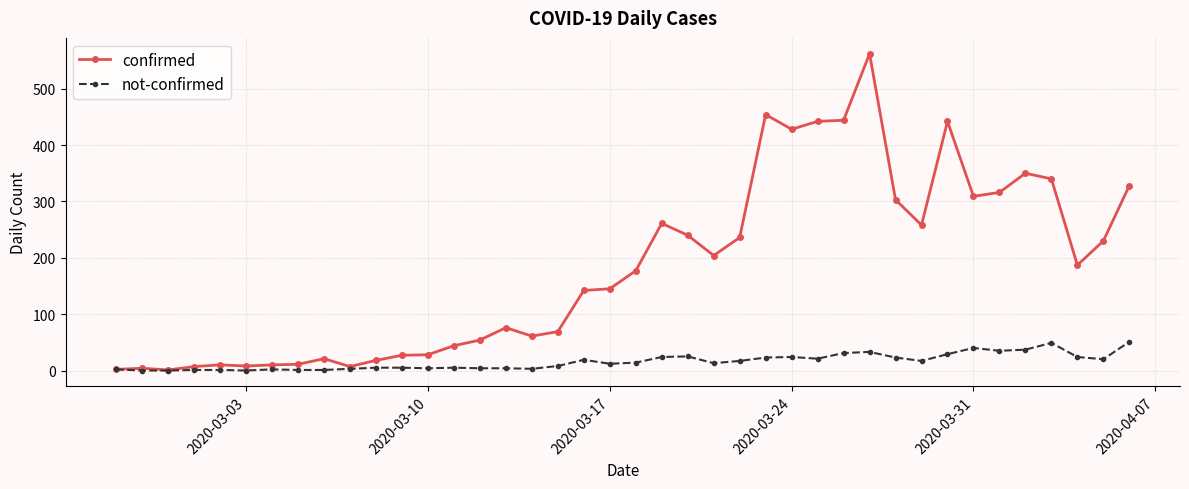

Which series has the largest total across all categories?

confirmed